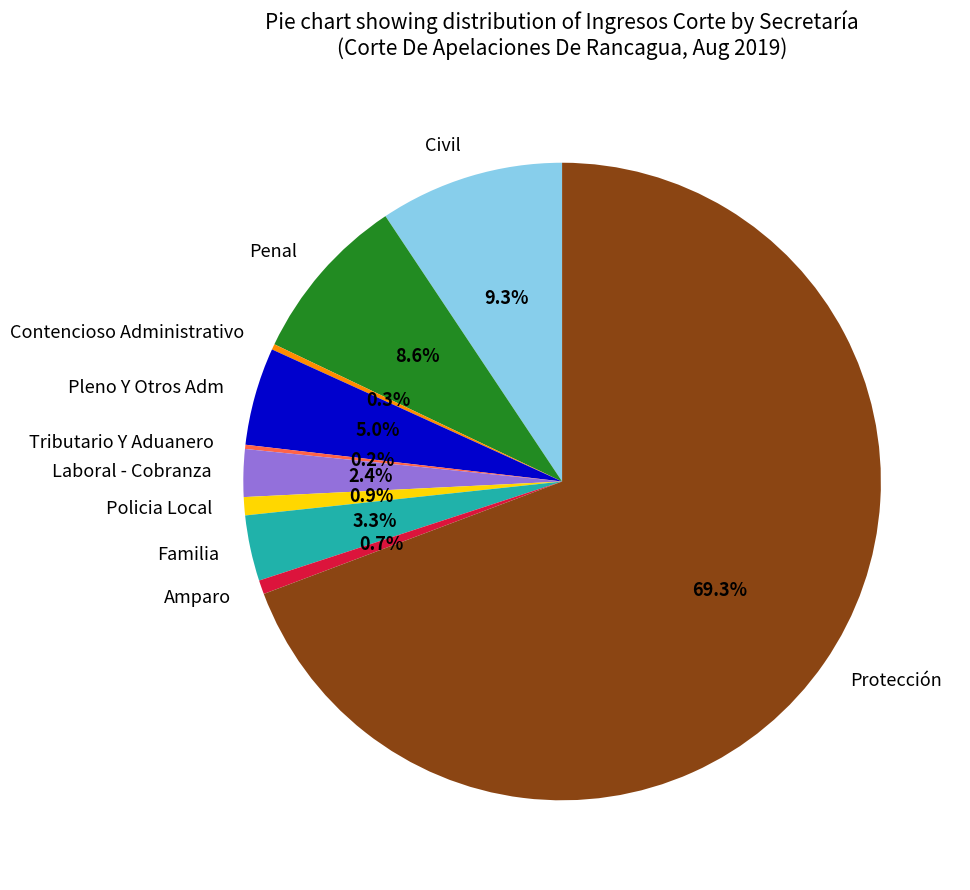

Approximately how many times larger is the value at Pleno Y Otros Adm compared to Civil?

0.5